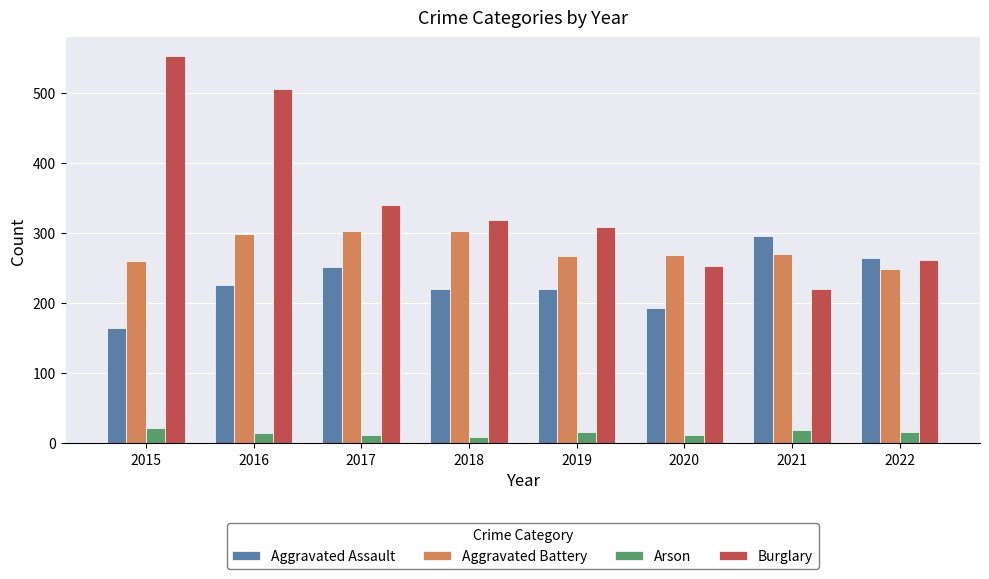

True or false: Arson has a value of 22 at 2015.

True